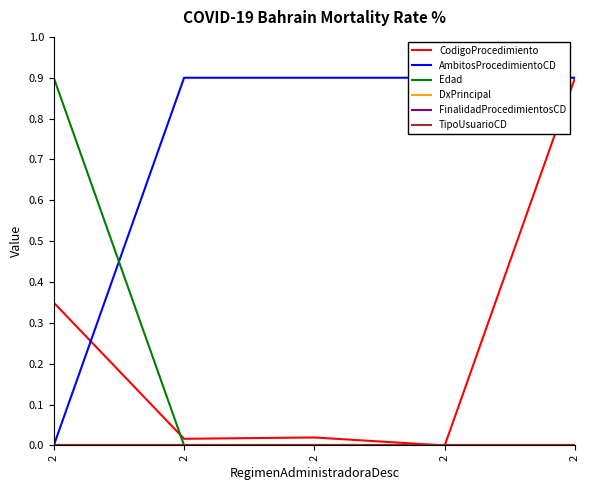

True or false: FinalidadProcedimientosCD has more than 2 points higher than both neighbors.

False